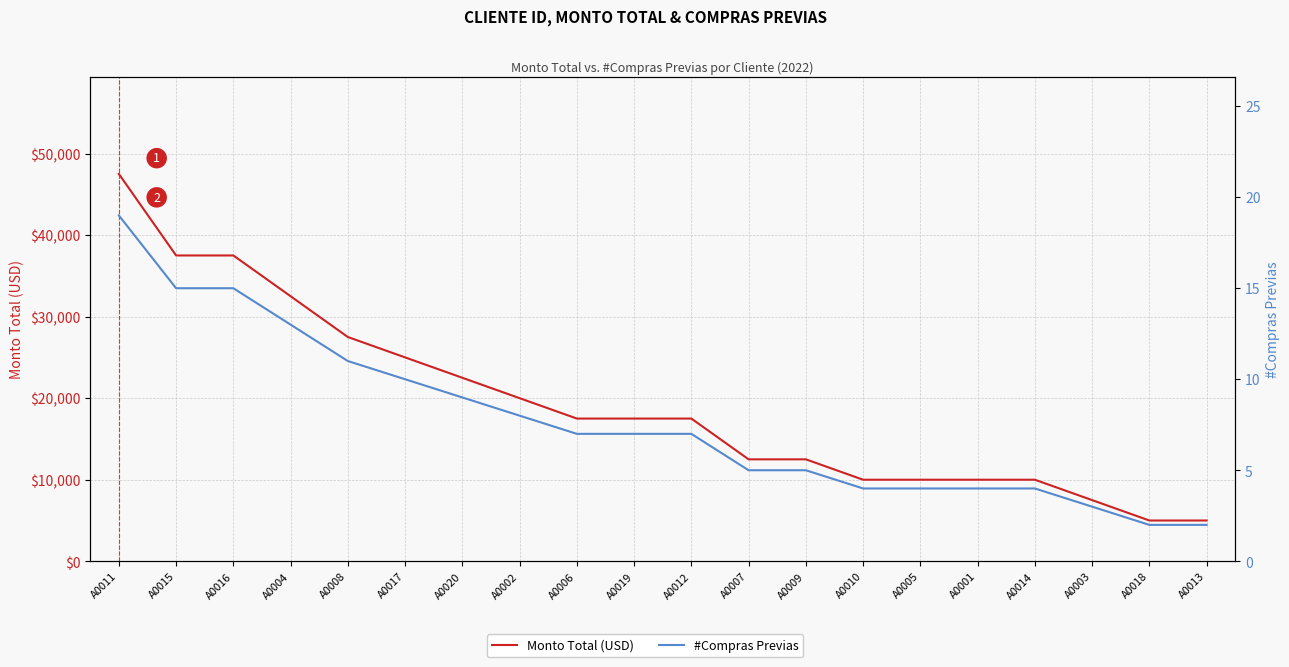

True or false: #Compras Previas and Monto Total (USD) intersect in this chart.

False